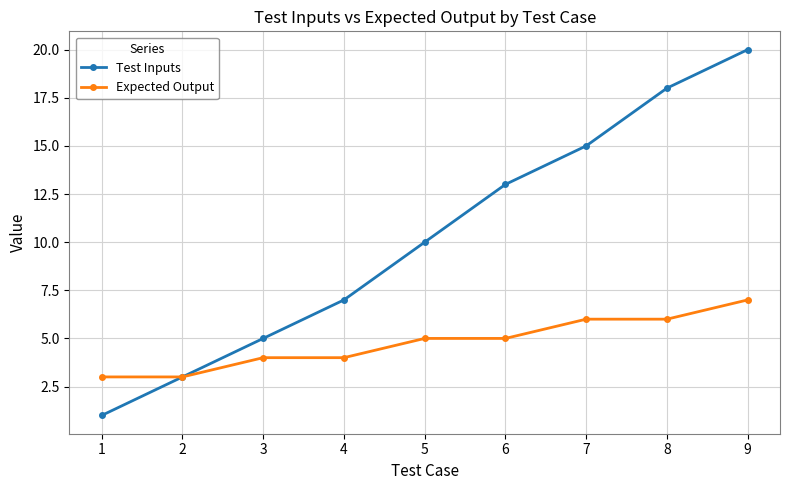

Where is Test Inputs nearest to the value 10?

5